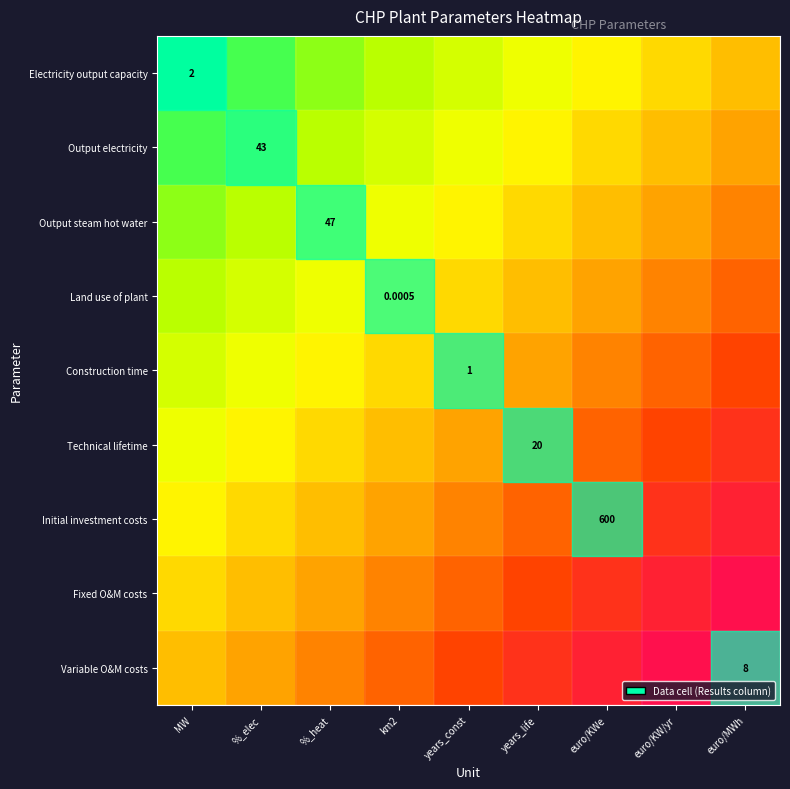

At how many categories does at least one series exceed 0?

9